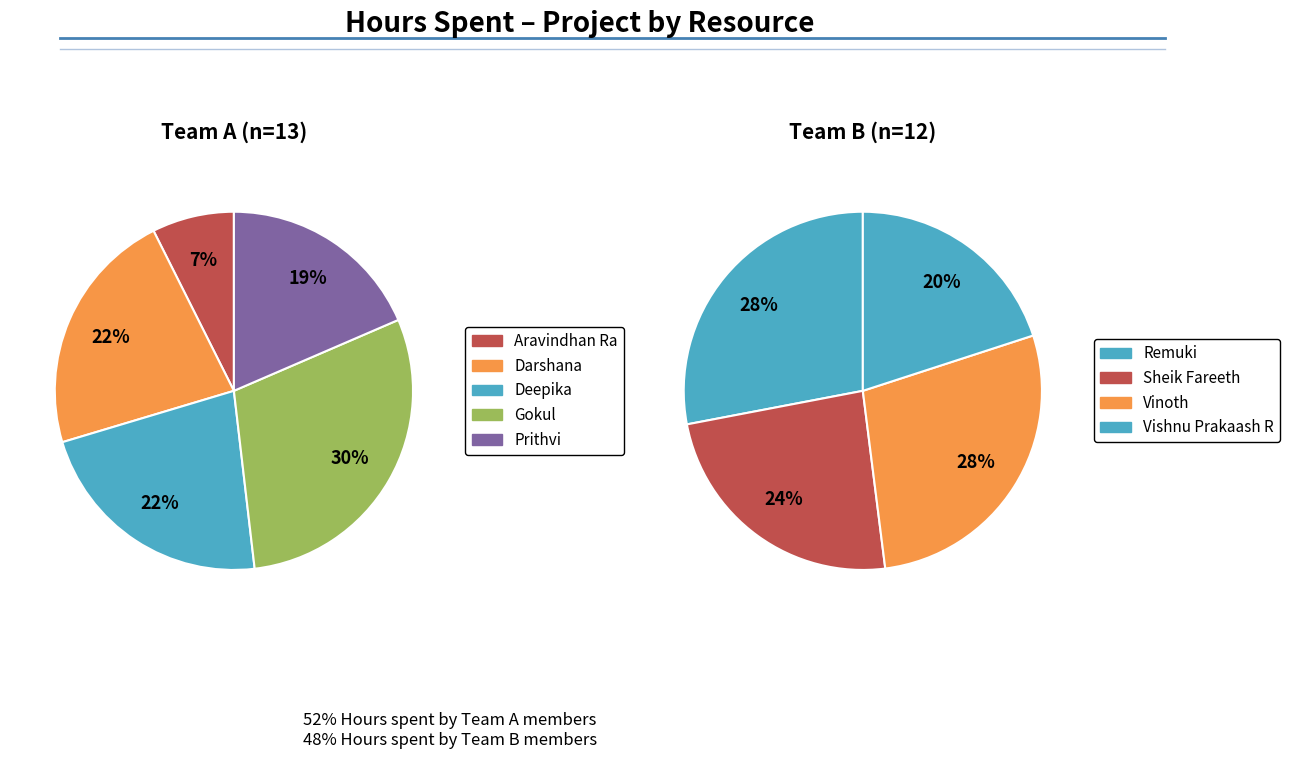

Do Deepika and Vinoth together represent more than half of the pie?

No